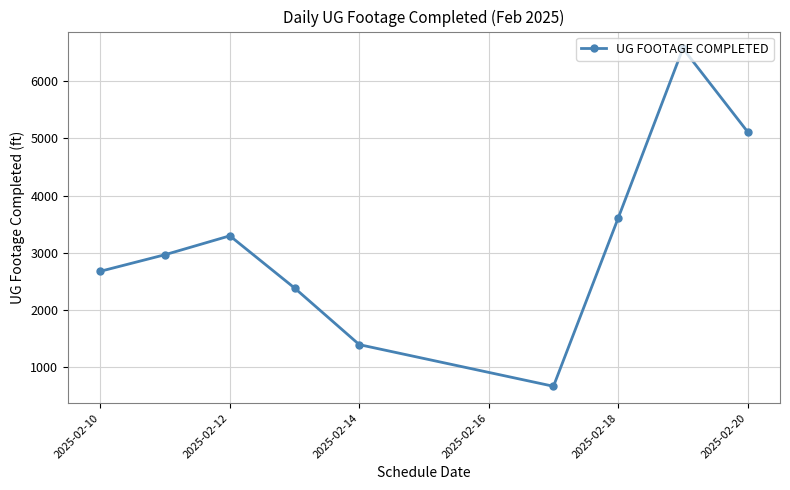

What is the value of the 4th point from the left?

2384